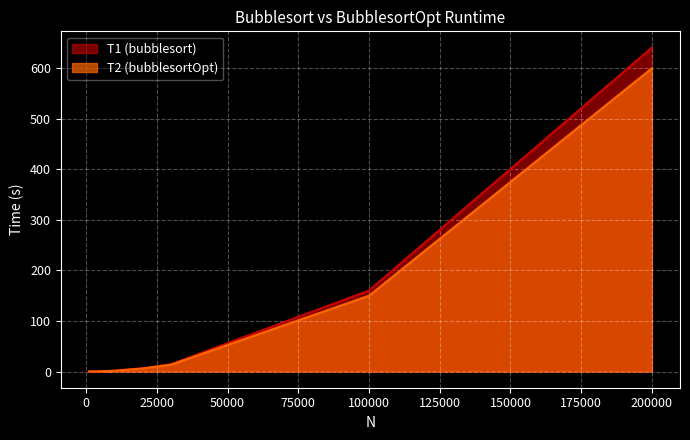

Which category has the highest value in the T2 (bubblesortOpt) series?

200000